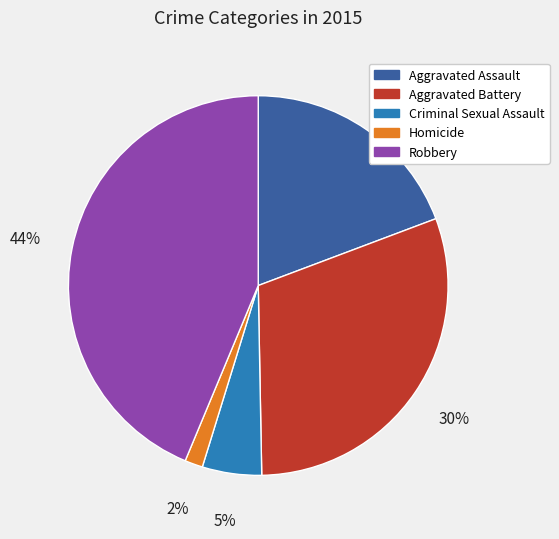

Does any single category account for the majority?

No